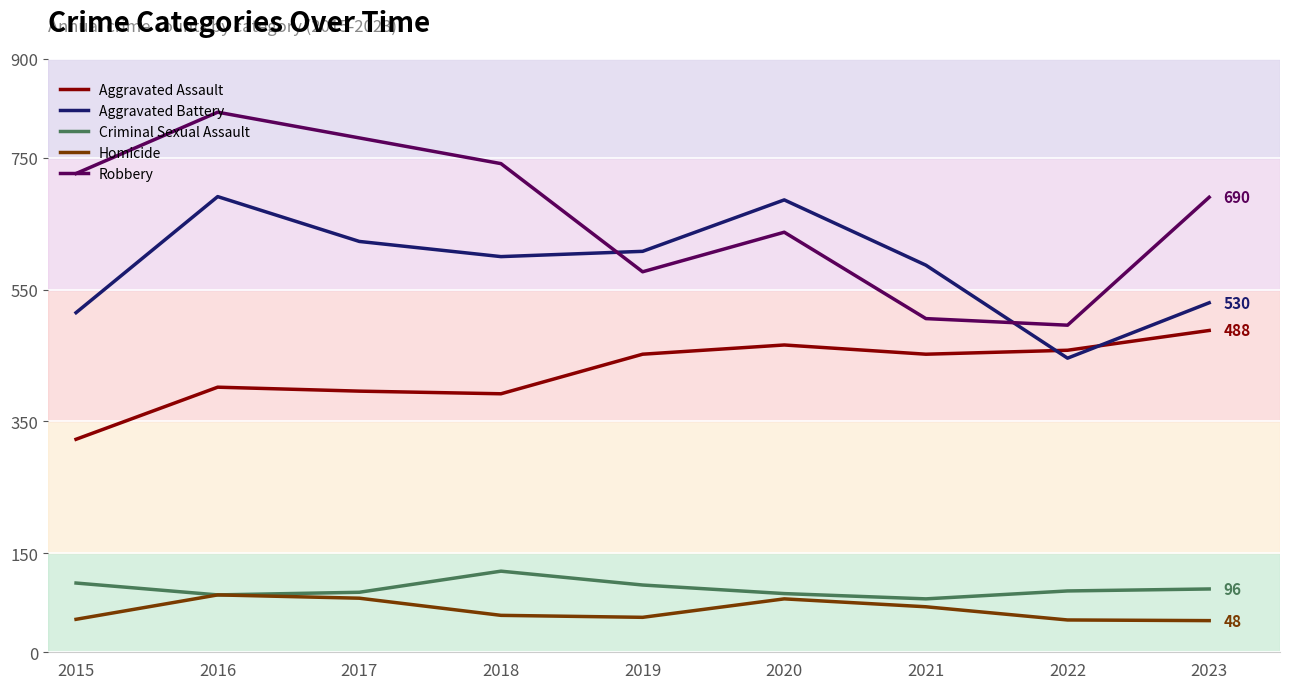

Where does the Aggravated Battery series first go above 600?

2016